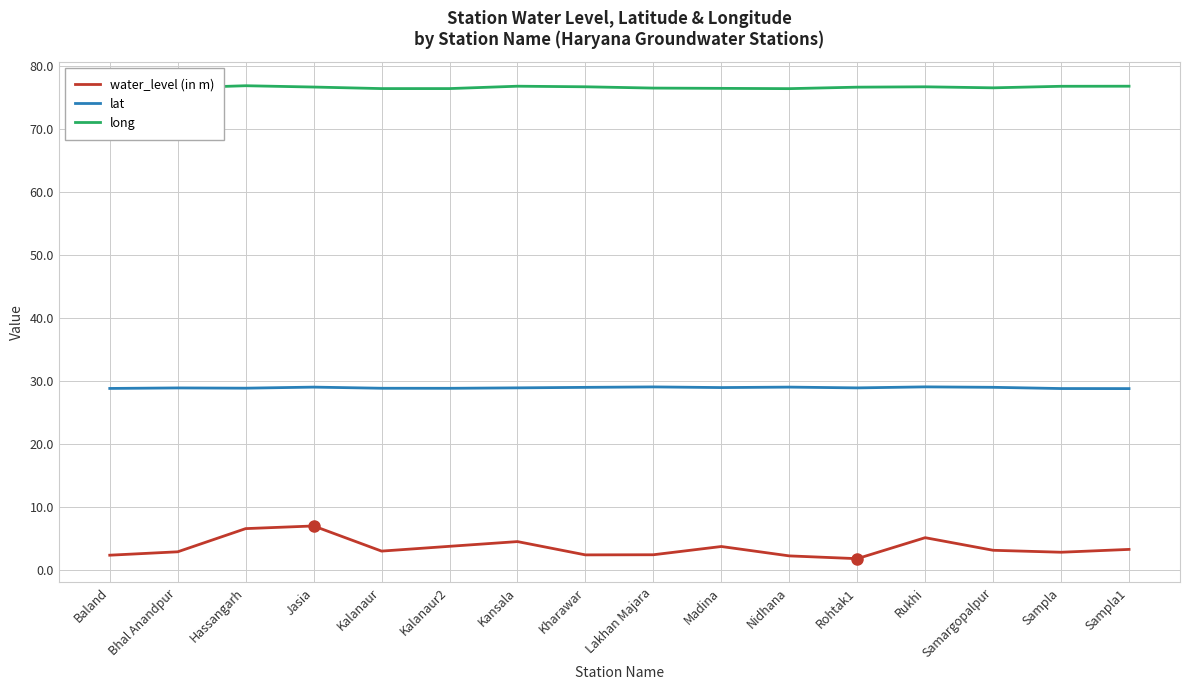

What is the minimum value for lat?

28.8